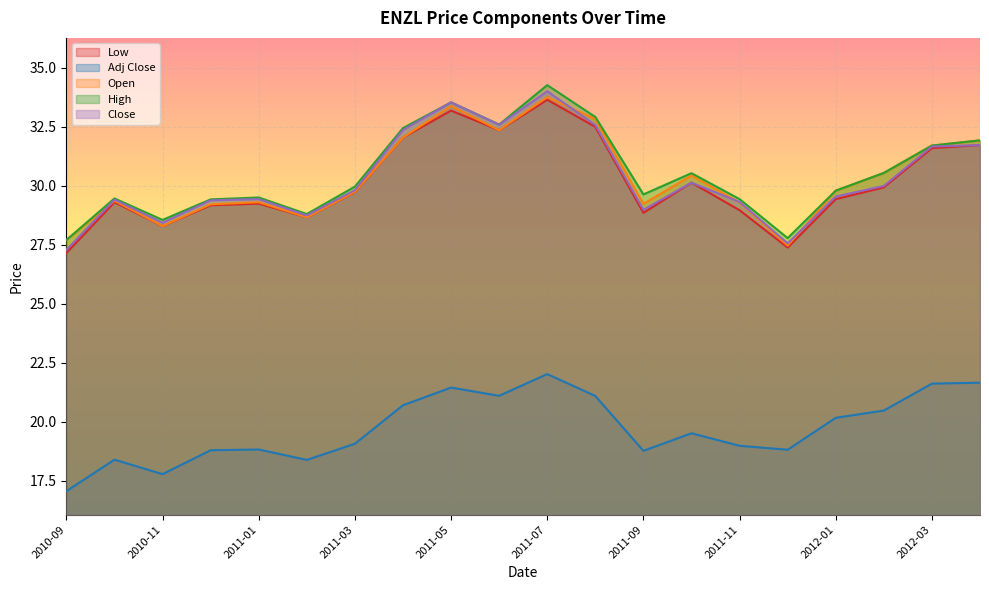

What is the spread (max minus min) of values at 2010-12-01?

10.6